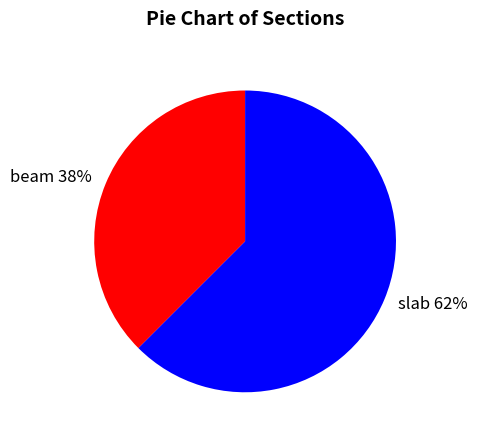

Which has a higher value, beam or slab?

slab